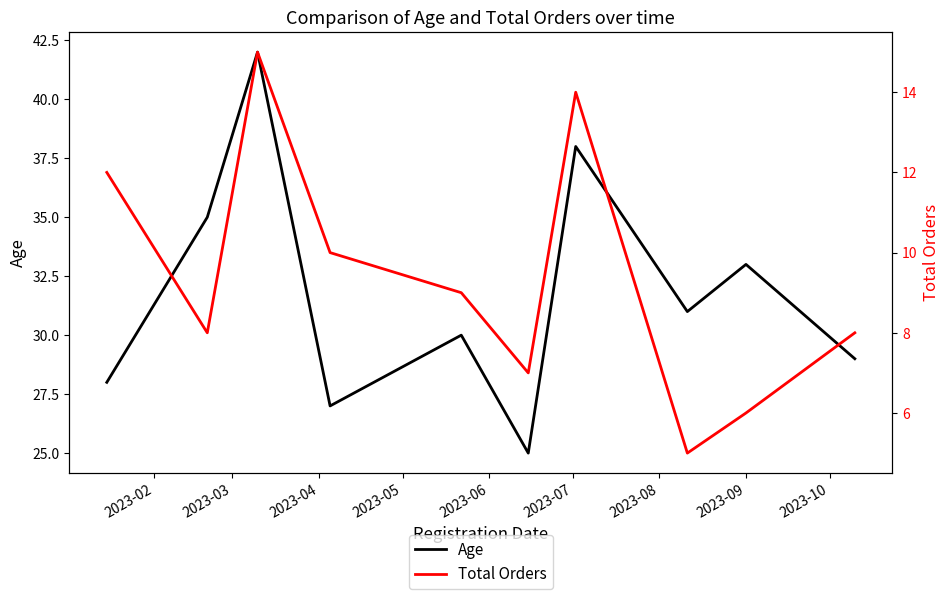

How many categories are shown in the chart?

10